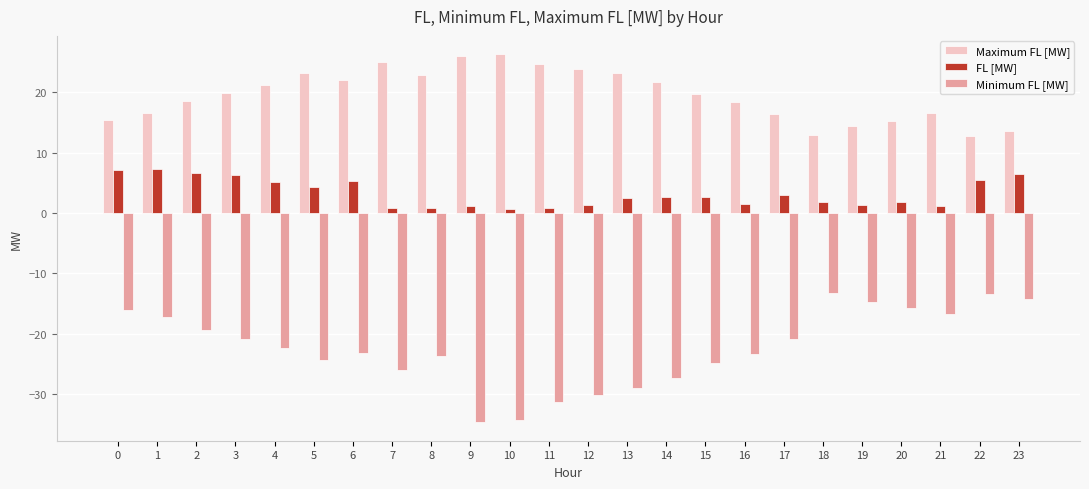

What is the total value across all series at 23?

6.0